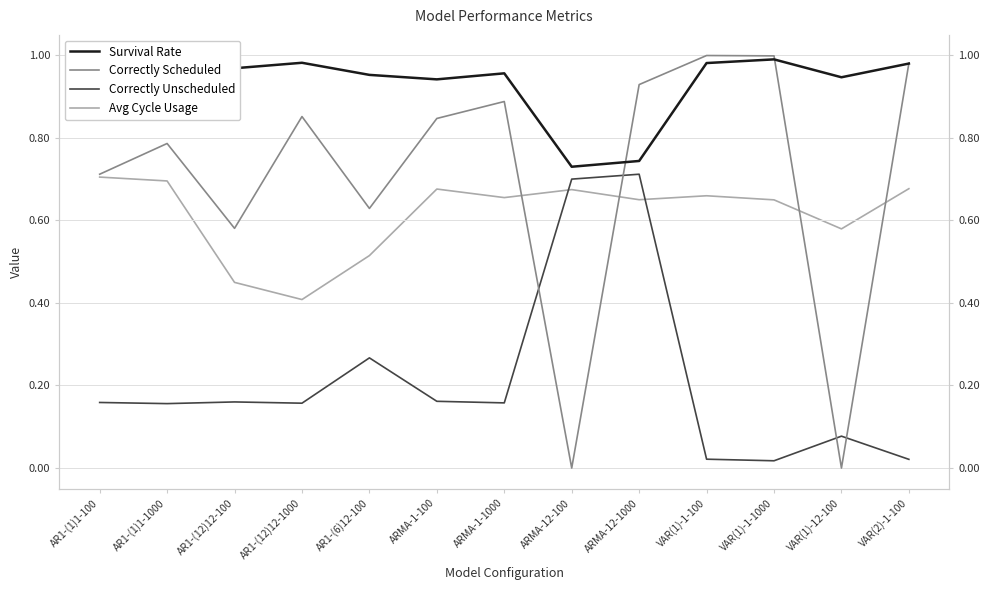

How many data points does each series have?

13